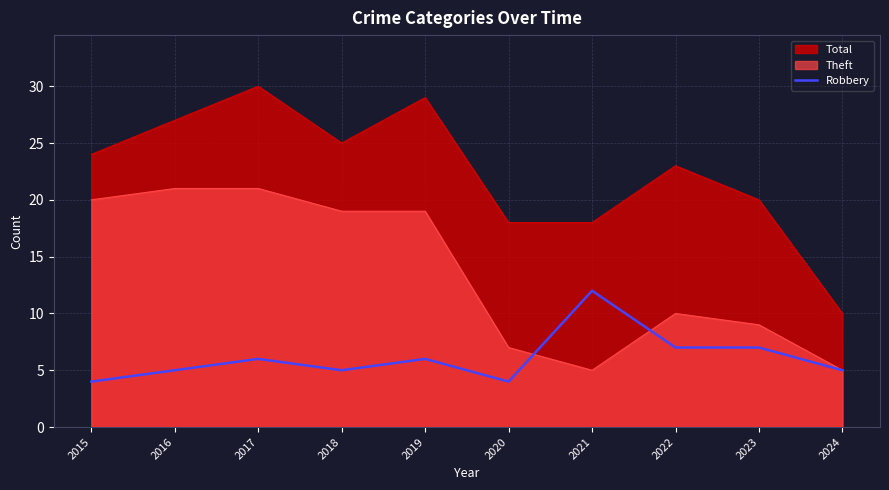

Which label corresponds to the smallest value in the chart?

2015